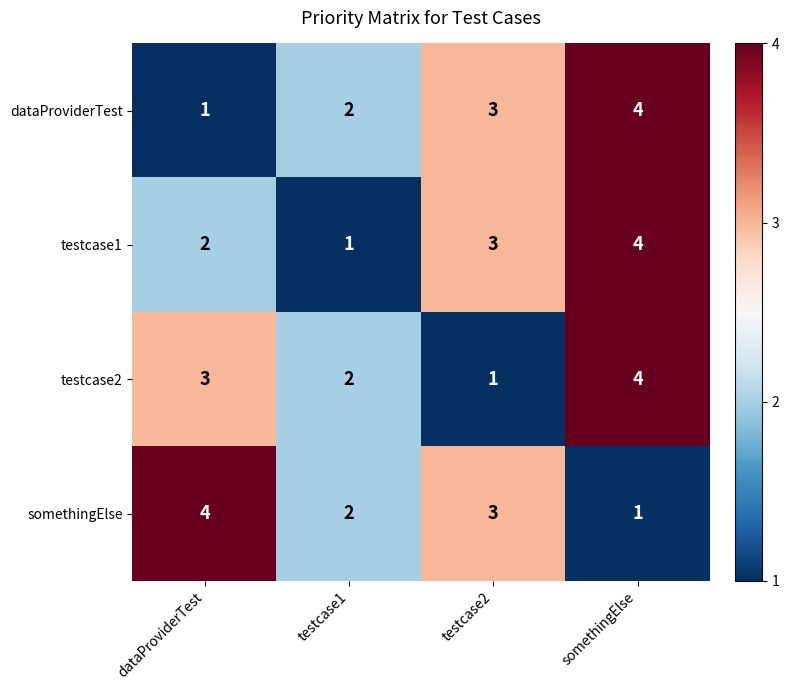

How many series are shown in this chart?

4